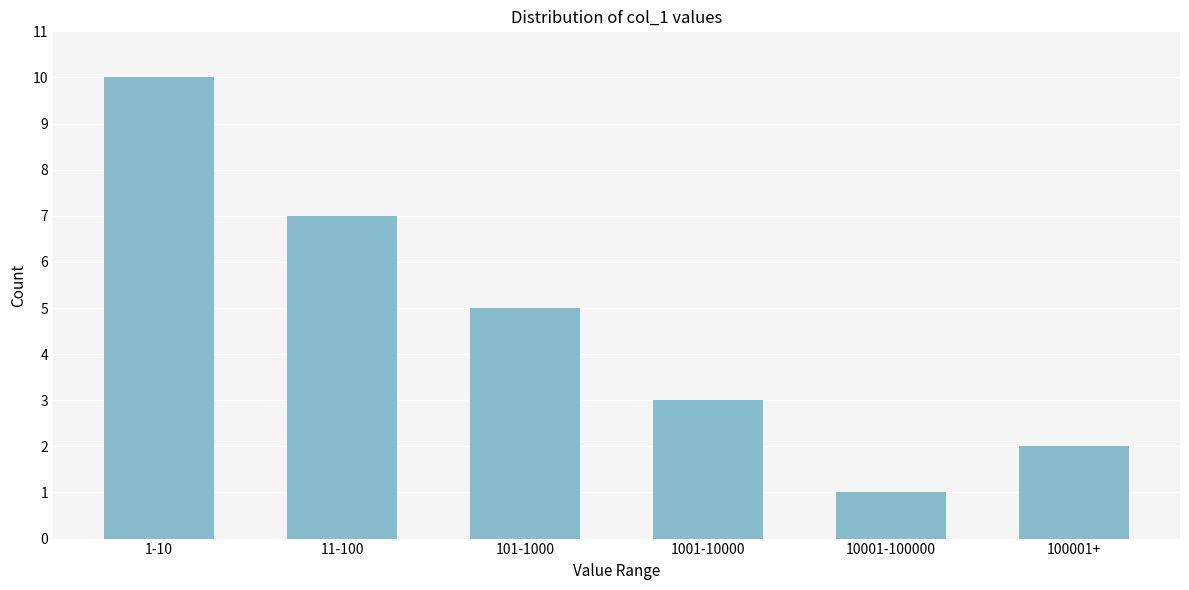

Reading left to right, transcribe all the data shown in this chart.

10	7	5	3	1	2